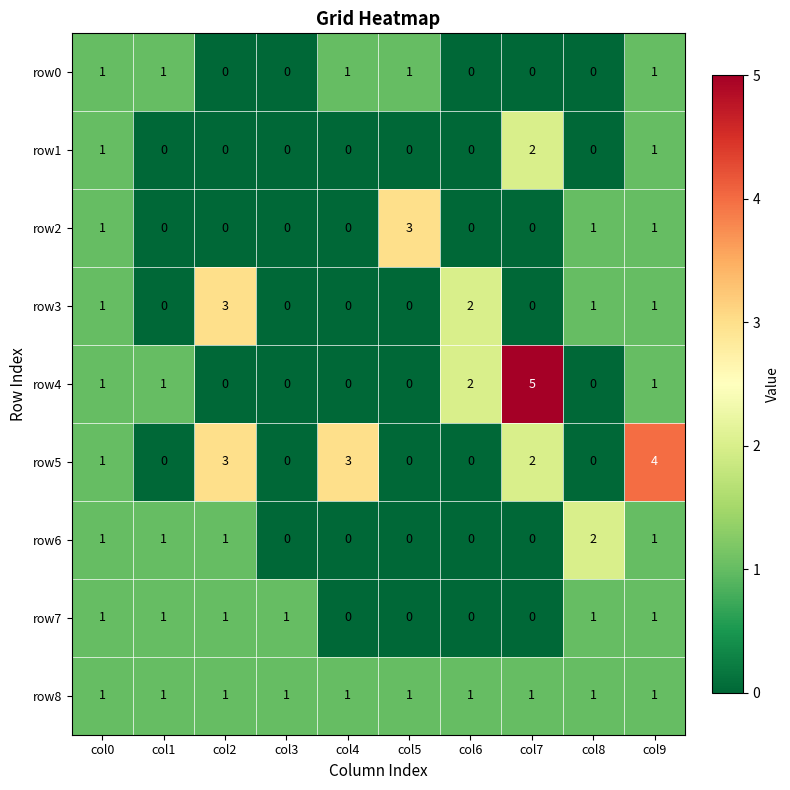

True or false: row7 has a value of 1 at col0.

True